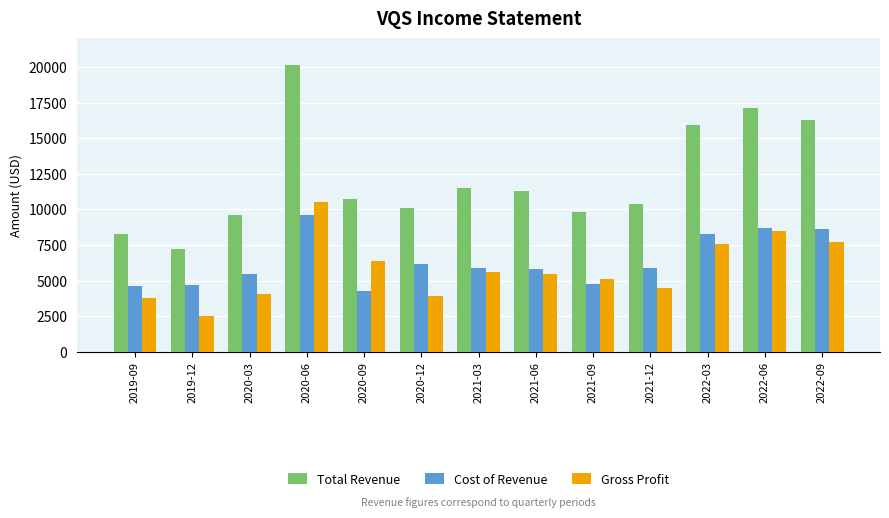

Count the number of data series in this chart.

3